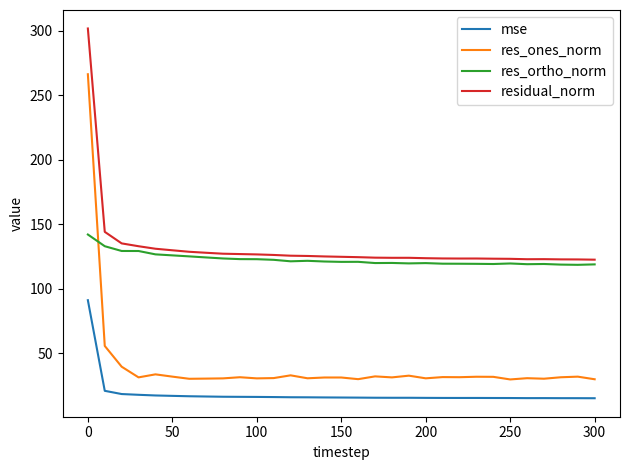

What is the greatest value displayed?

301.7